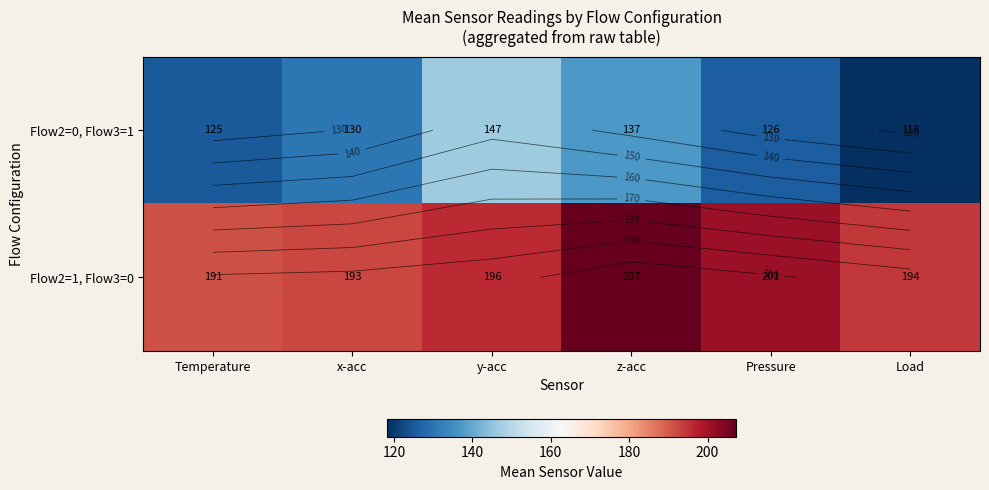

Where does the Flow2=1, Flow3=0 series first go above 196?

y-acc